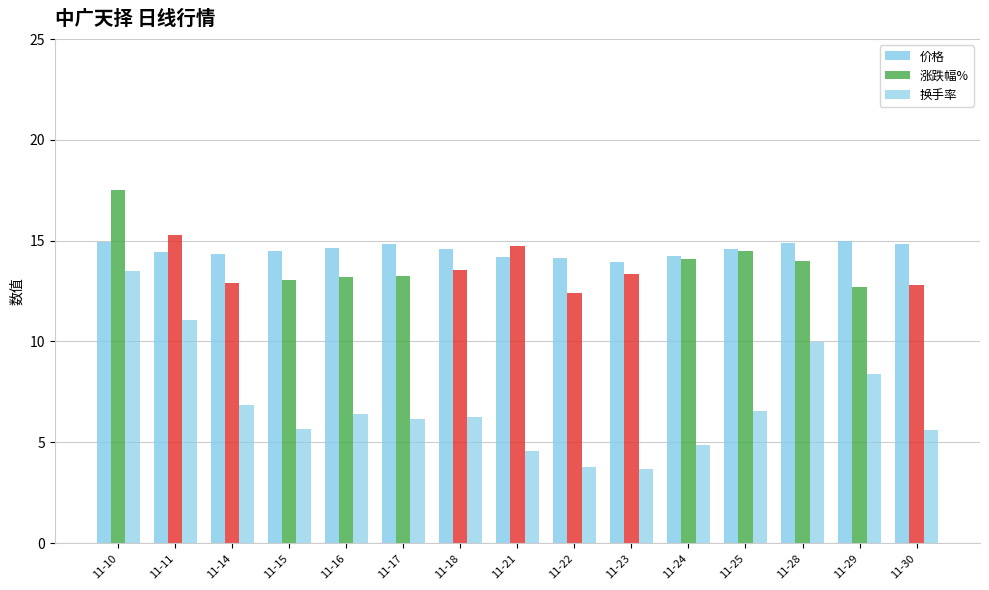

Which series has the widest spread of values?

换手率